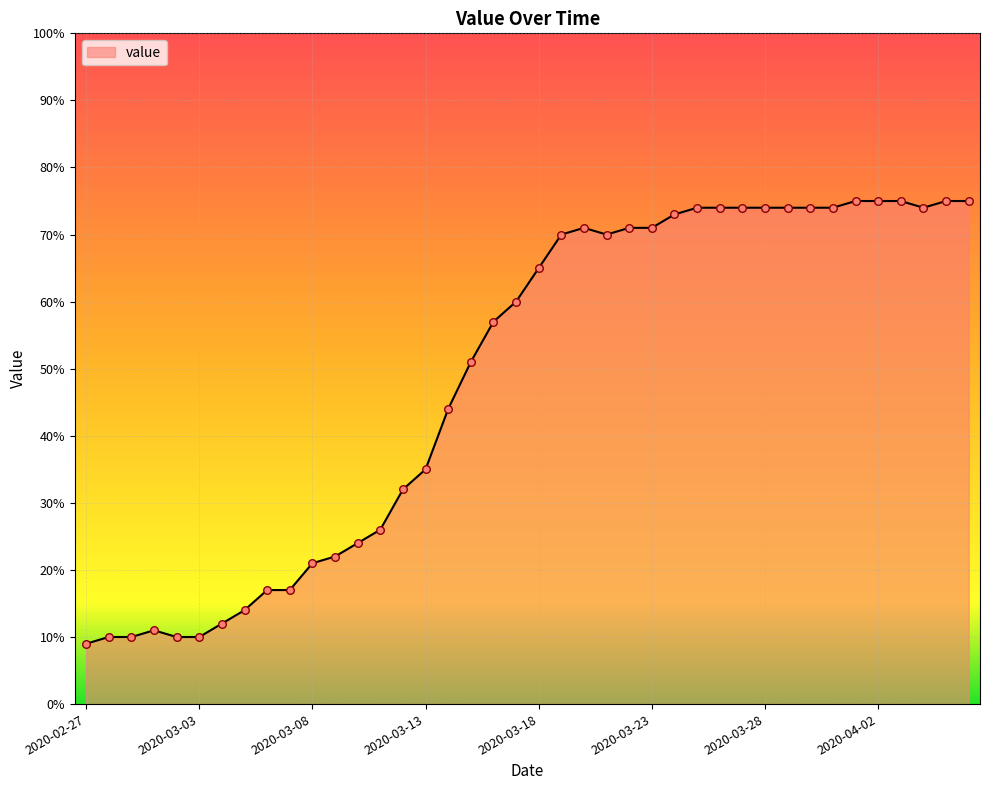

What is the minimum value shown in the chart?

9